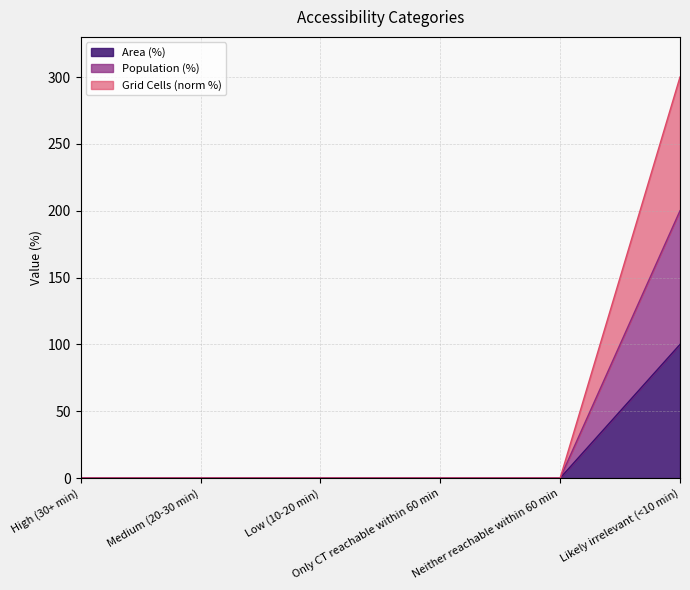

How many distinct data groups are displayed?

3